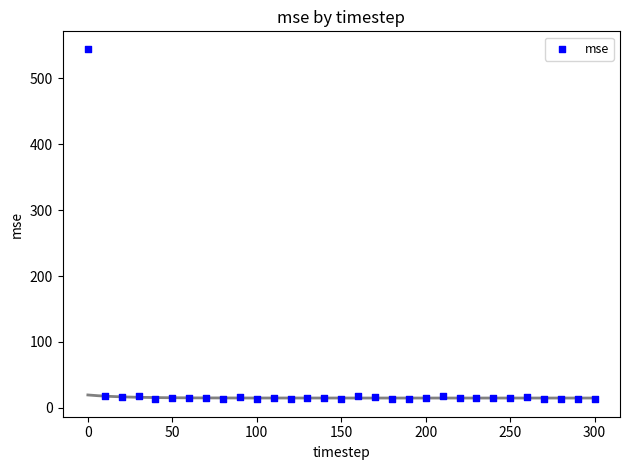

What is the range of X values (max minus min)?

300.0